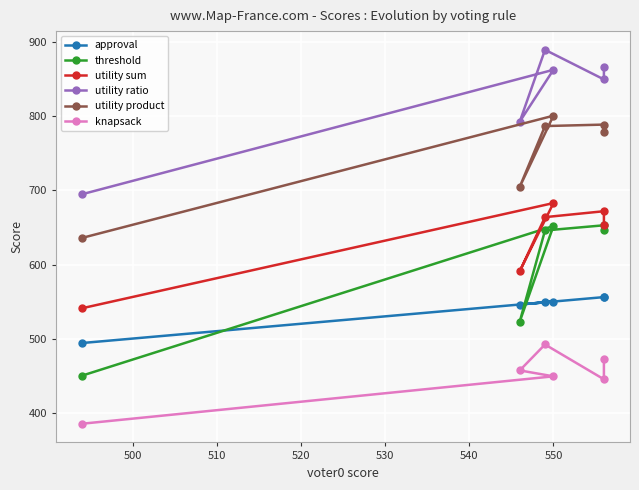

What is the sum of all approval values?

3251